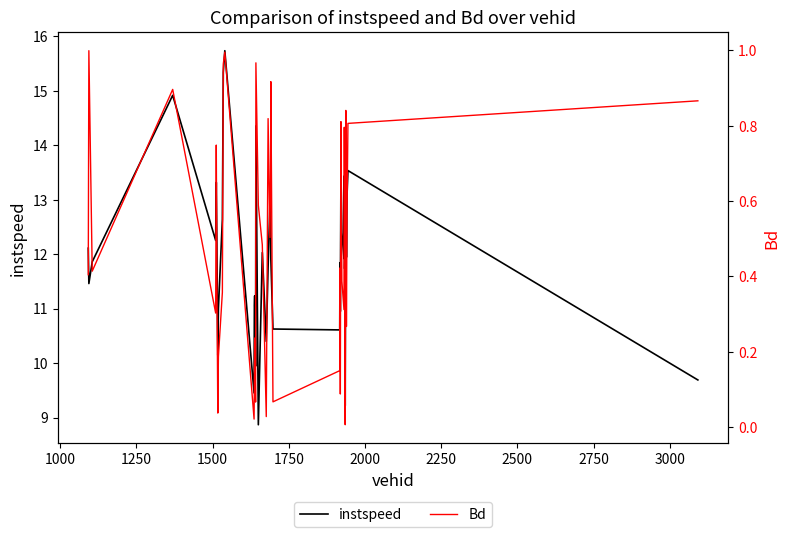

True or false: Bd and instspeed cross at least once.

False